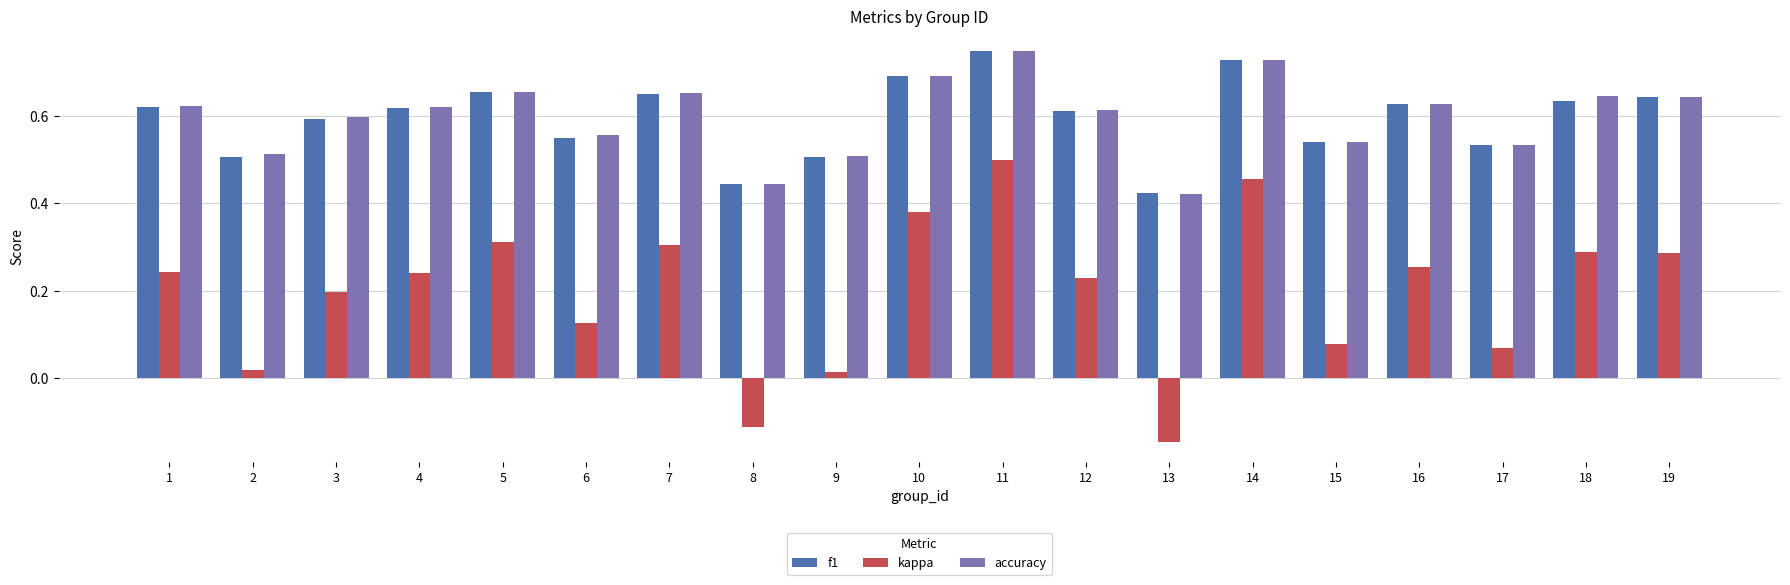

How many categories are shown in the chart?

19